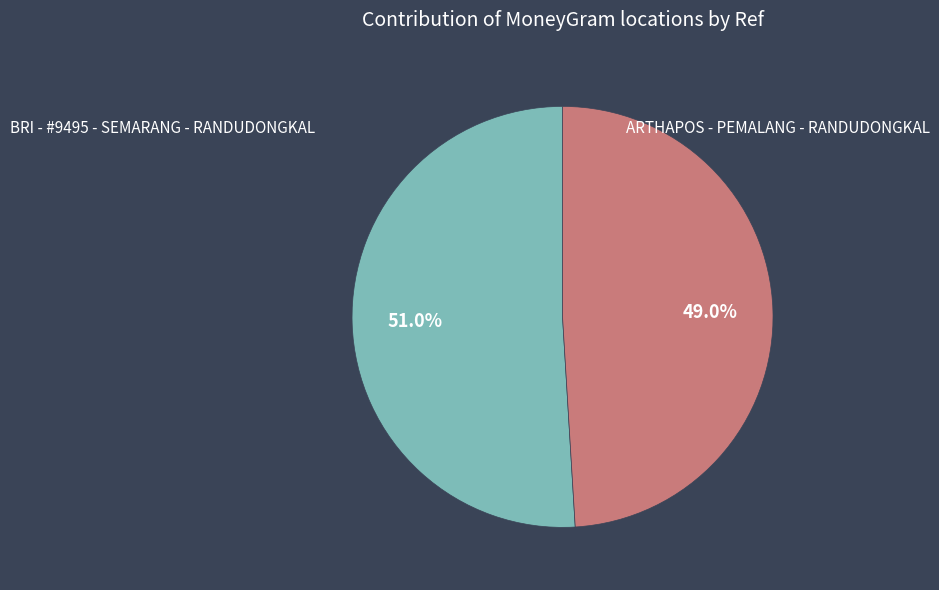

Is there a majority slice in this chart?

Yes